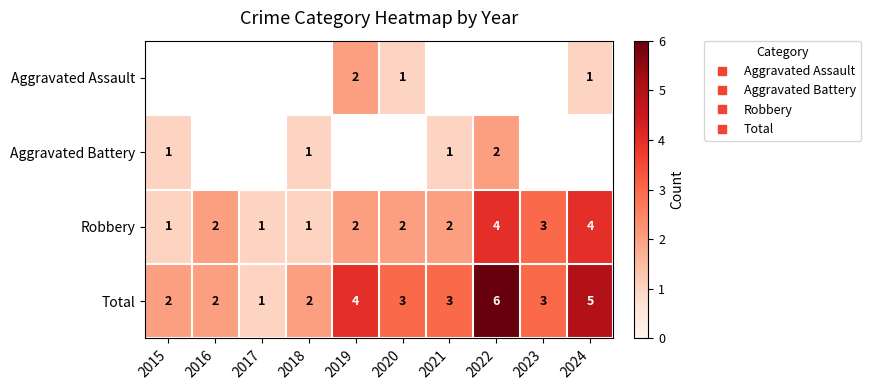

Is the value of Robbery at 2021 greater than the value of Aggravated Battery at 2016?

No